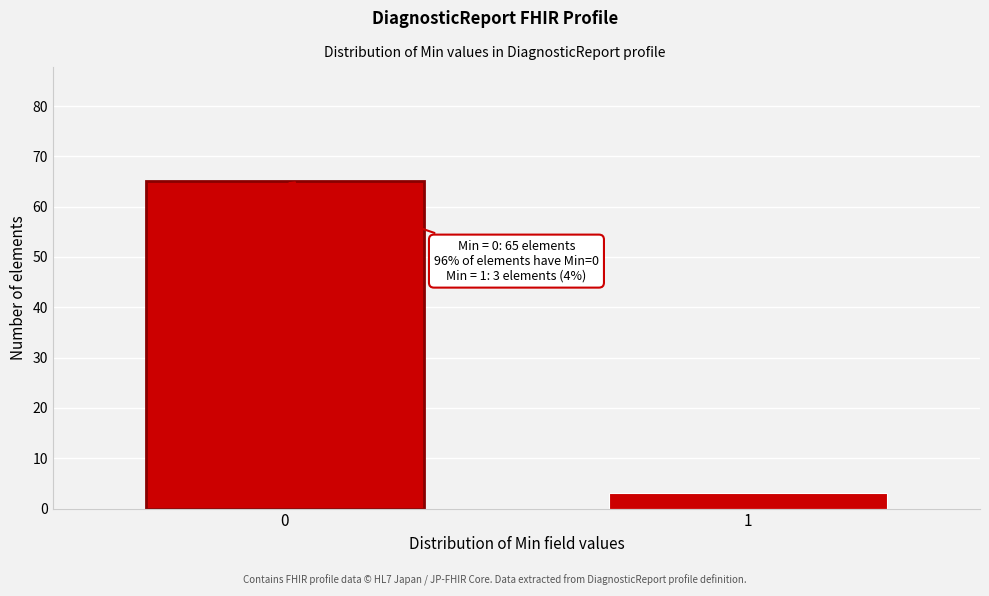

Reading left to right, transcribe all the data shown in this chart.

65	3